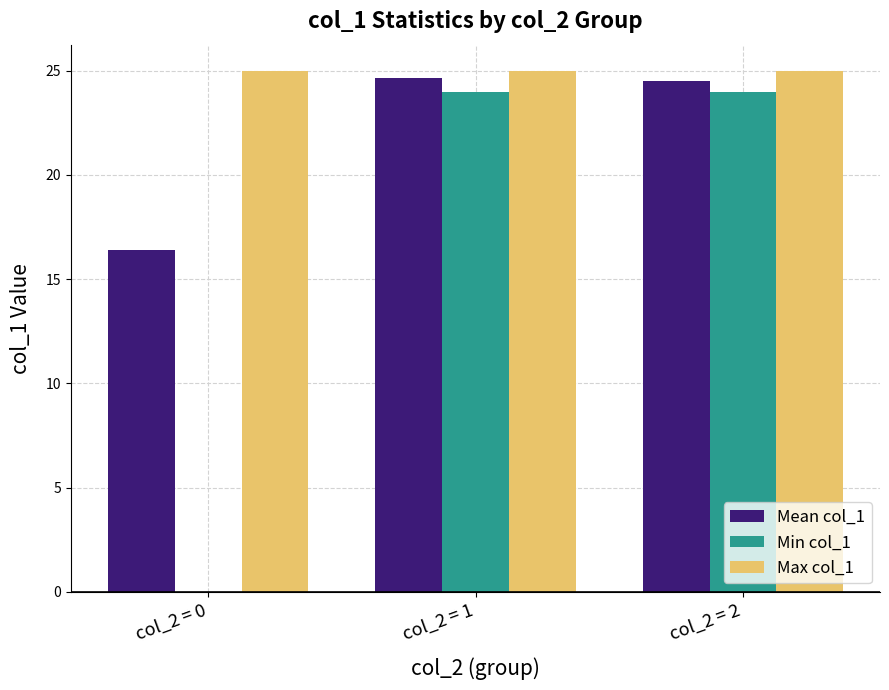

How many groups of bars are there?

3